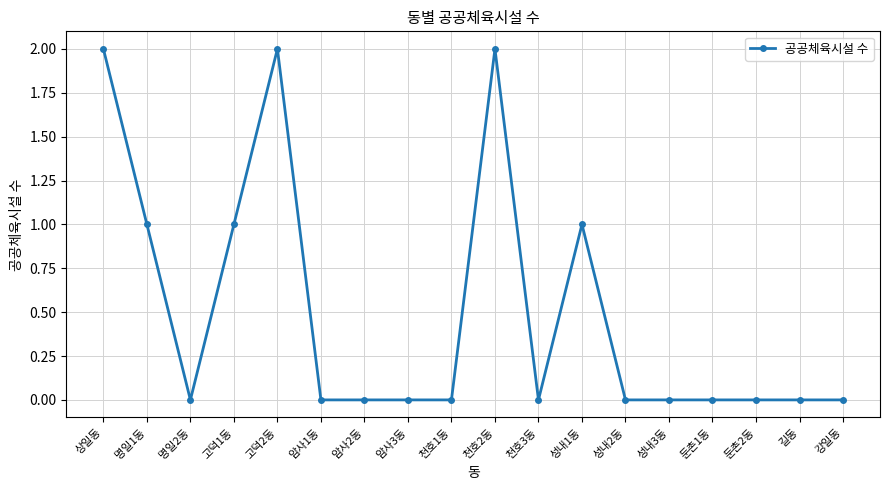

The chart shows a value of 4 at 고덕2동. True or false?

False